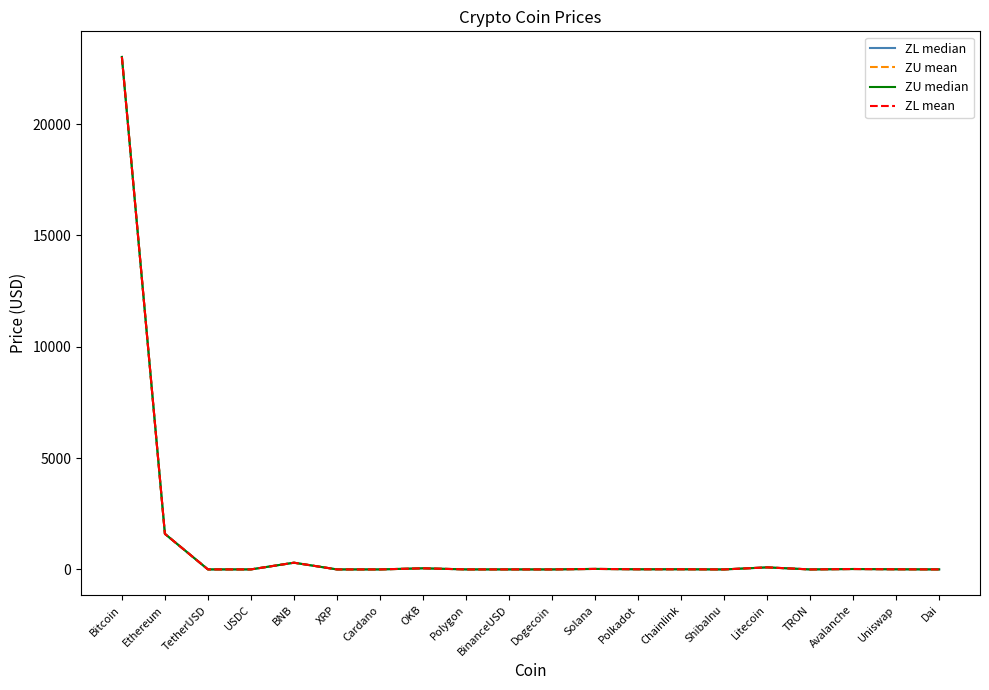

What is the difference between the ZU mean values at BNB and USDC?

300.6